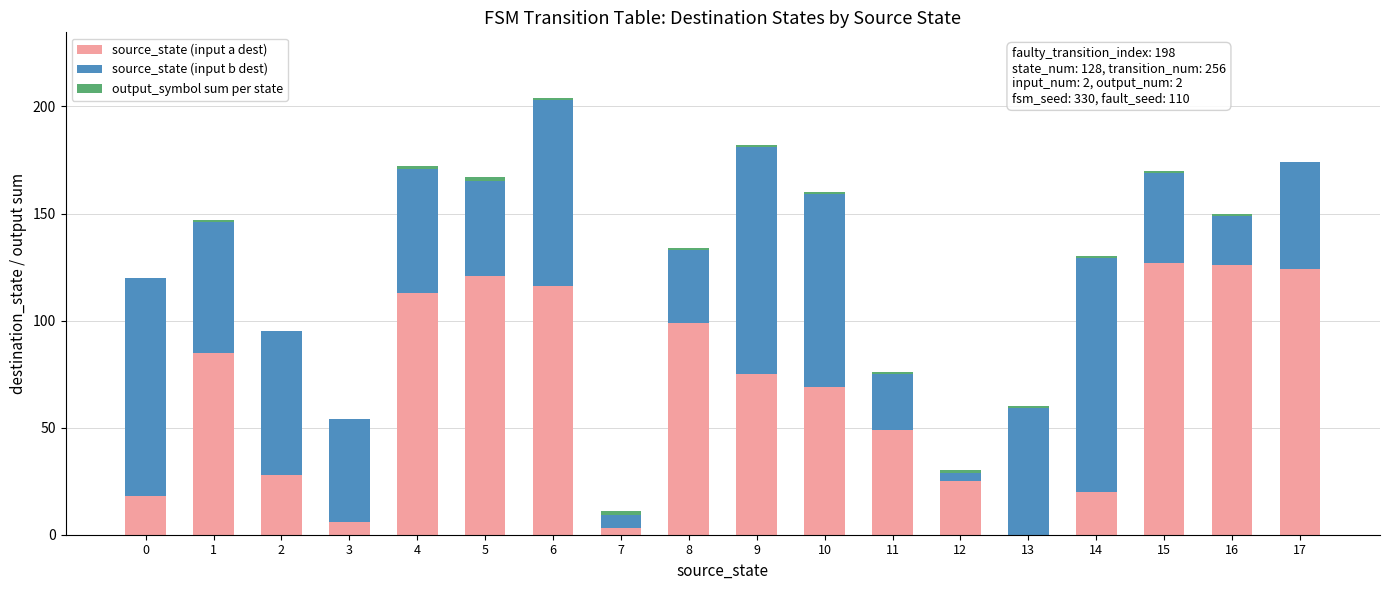

At which category is the sum across all series the highest?

6